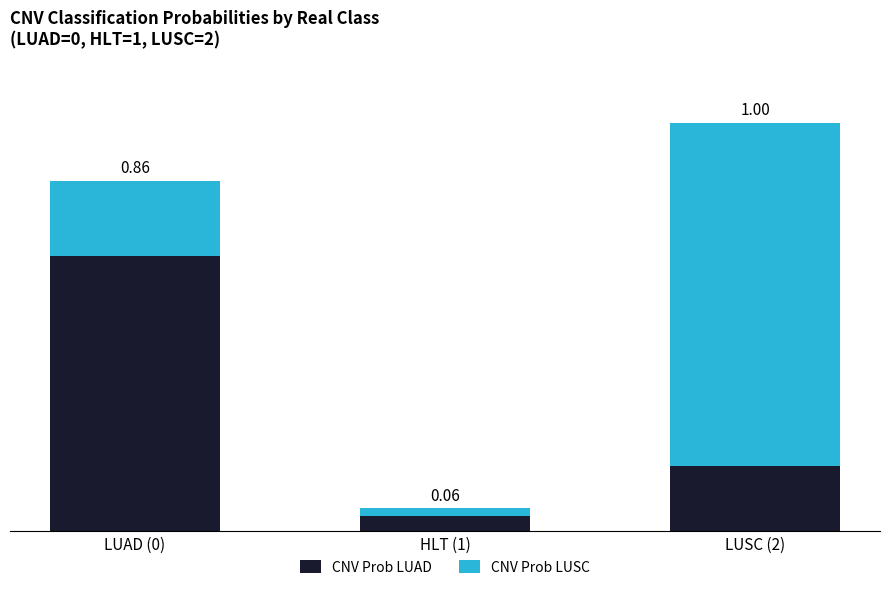

Does the chart contain any negative values?

No